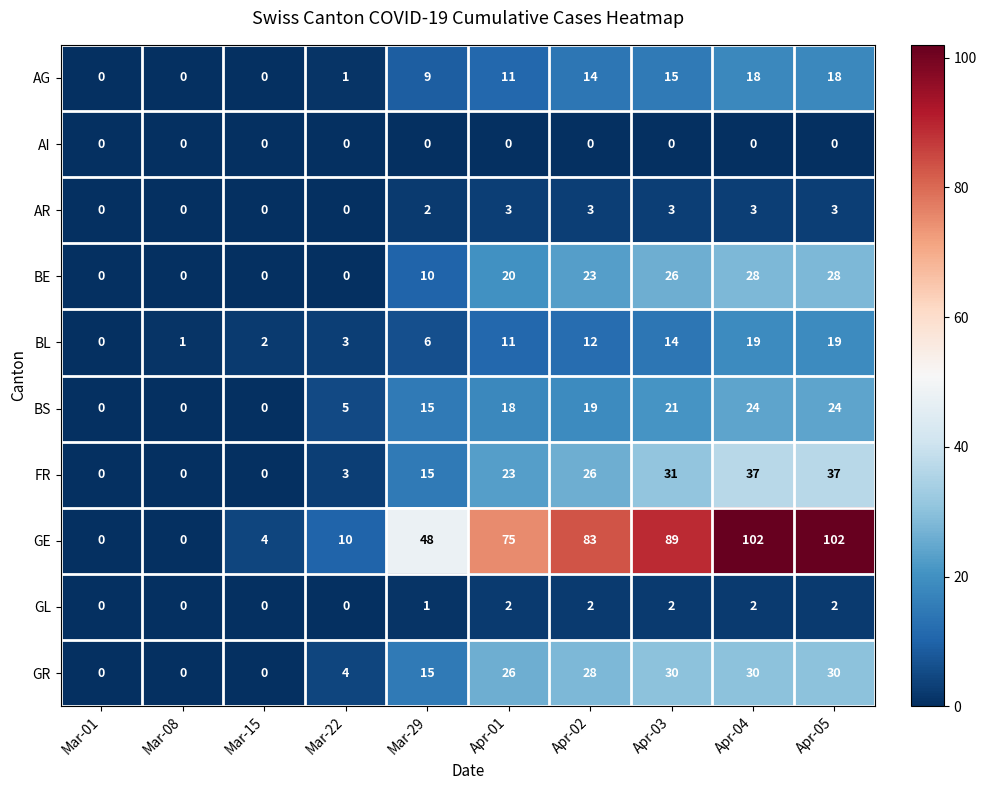

Which series has the largest total across all categories?

GE